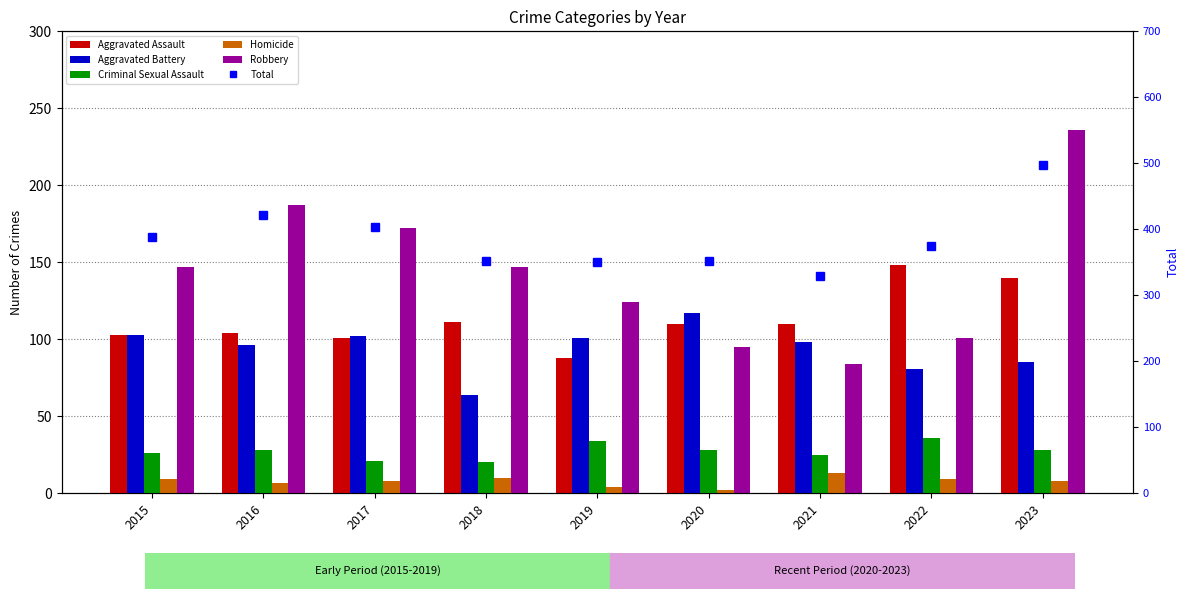

Which series has the widest spread of values?

Total